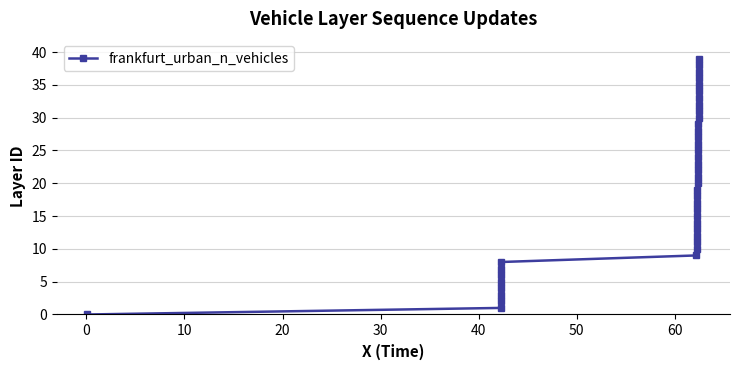

Reading left to right, list all the values displayed in this chart.

0	1	2	3	4	5	6	7	8	9	10	11	12	13	14	15	16	17	18	19	20	21	22	23	24	25	26	27	28	29	30	31	32	33	34	35	36	37	38	39